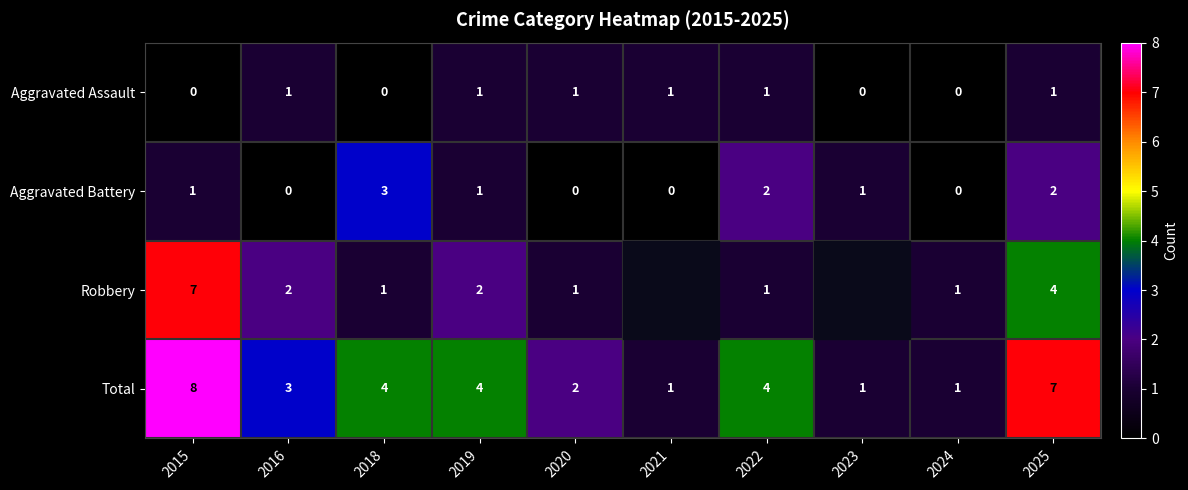

Count the Aggravated Battery values in the range 0 to 2.

9